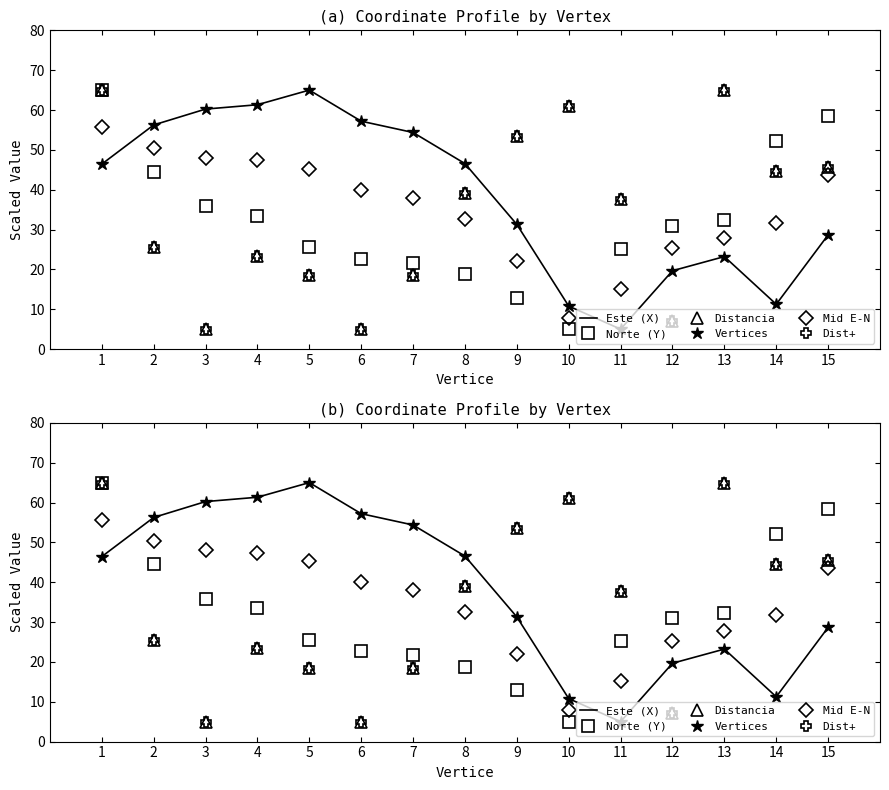

How many interior local valleys does the Este (X) series have?

2